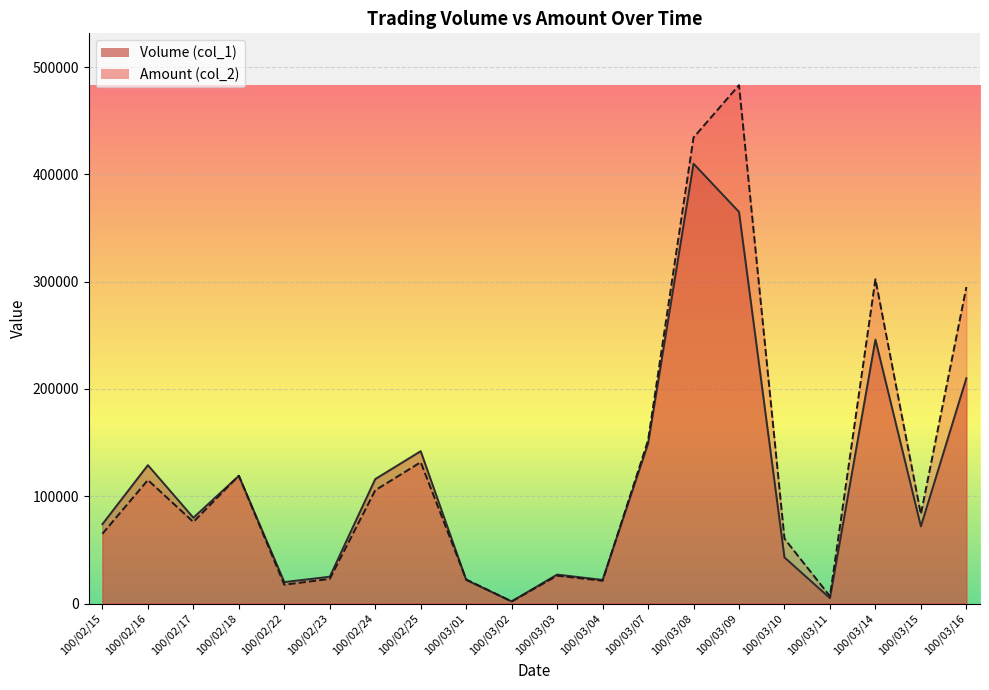

What is the label of the 20th point from the right?

100/02/15